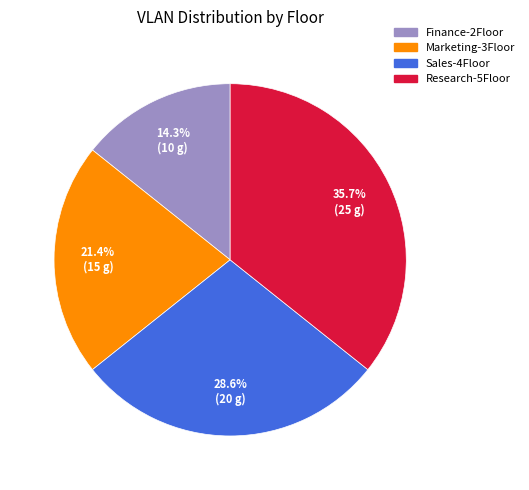

What is the largest slice in the pie chart?

Research-5Floor